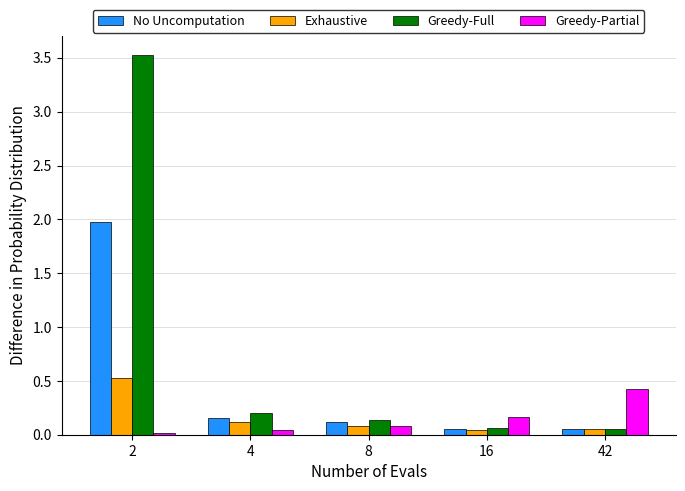

What is the difference between the highest and lowest values at 2?

3.5